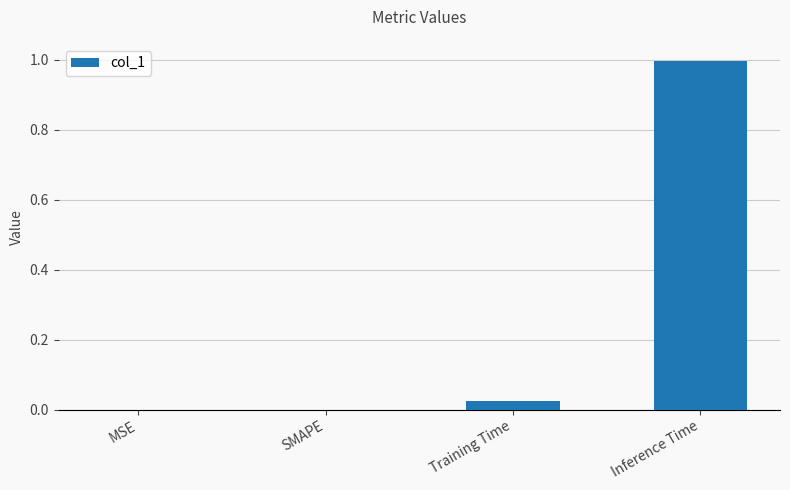

What is the change in value from SMAPE to Inference Time?

+1.0